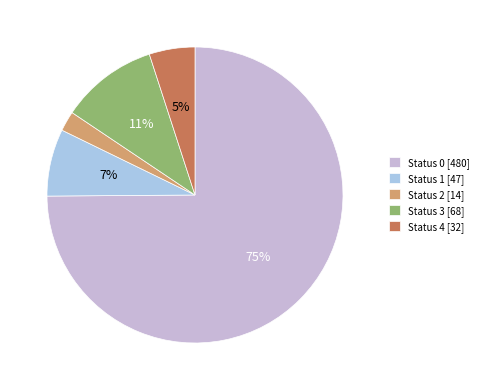

To the nearest percent, what is the average slice percentage?

20%